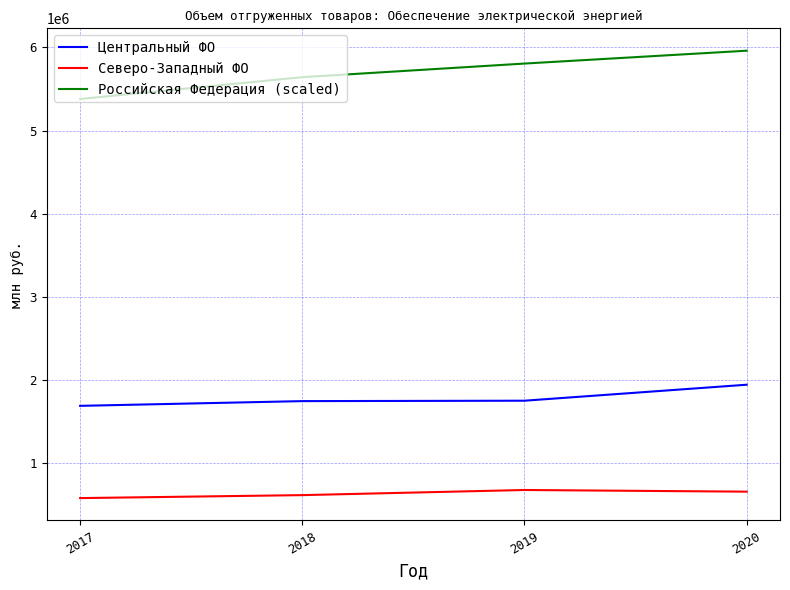

What is the sum of the Северо-Западный ФО values at 2018 and 2019?

1298438